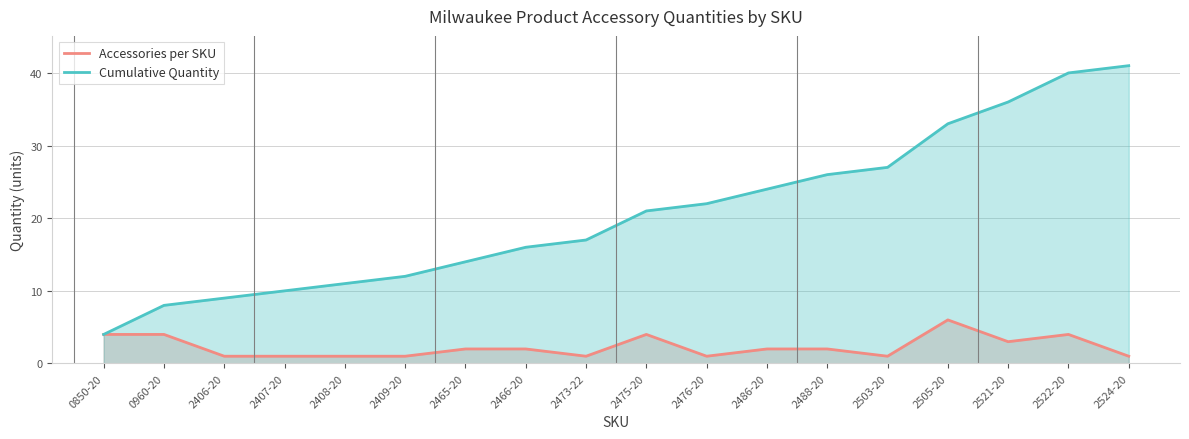

What are all the series names shown in the legend?

Accessories per SKU, Cumulative Quantity